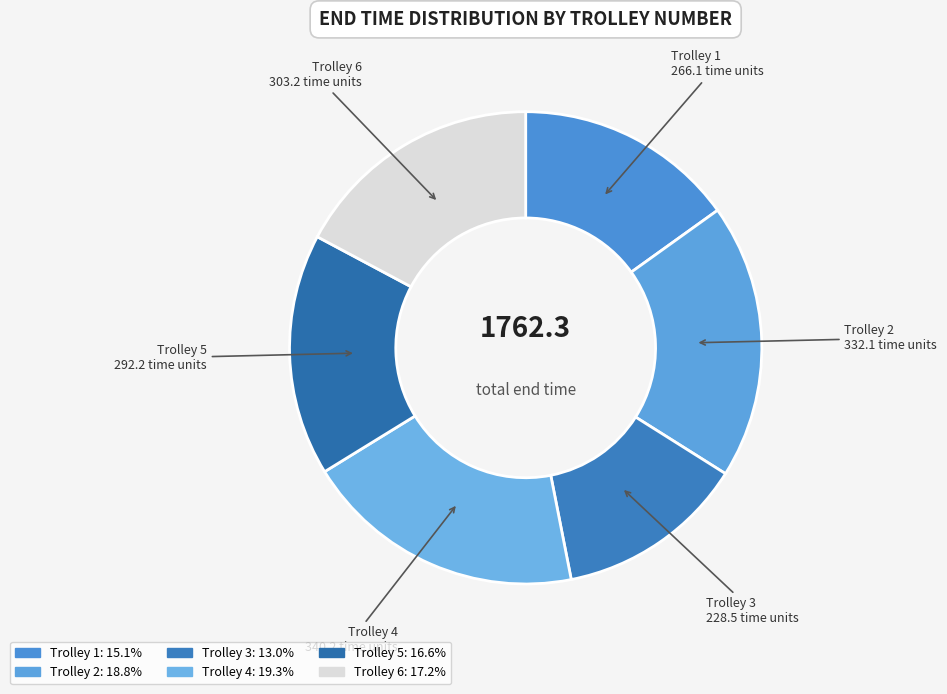

How many slices are in this pie chart?

6